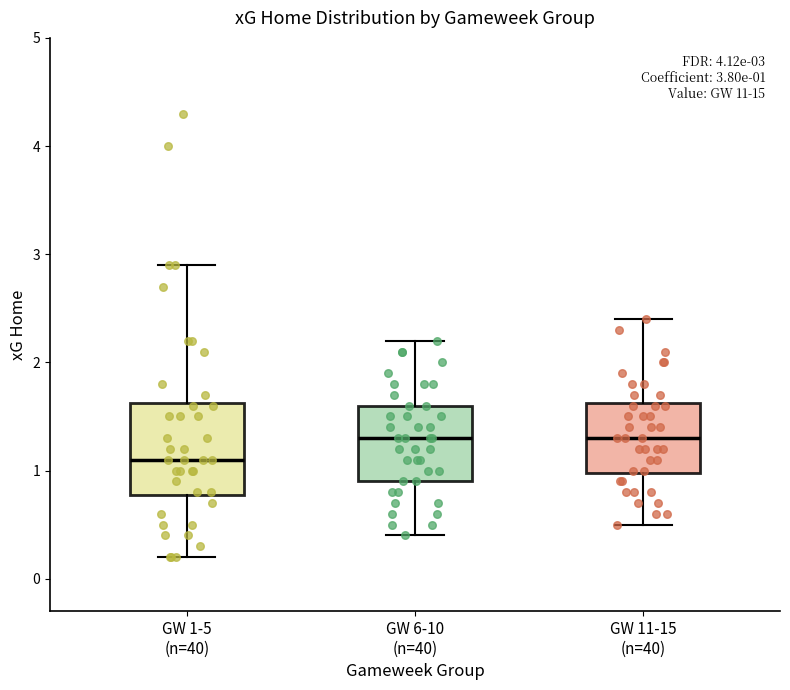

Which box has the lowest median line?

GW 1-5 (n=40)